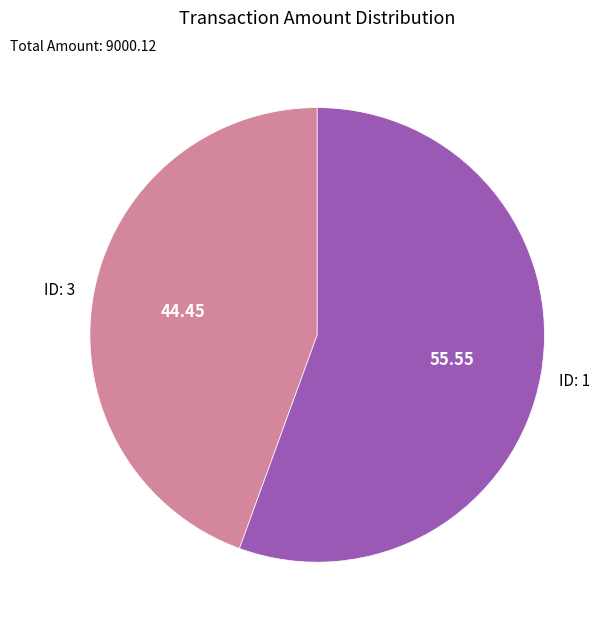

Approximately how many times larger is the value at ID: 3 compared to ID: 1?

0.8